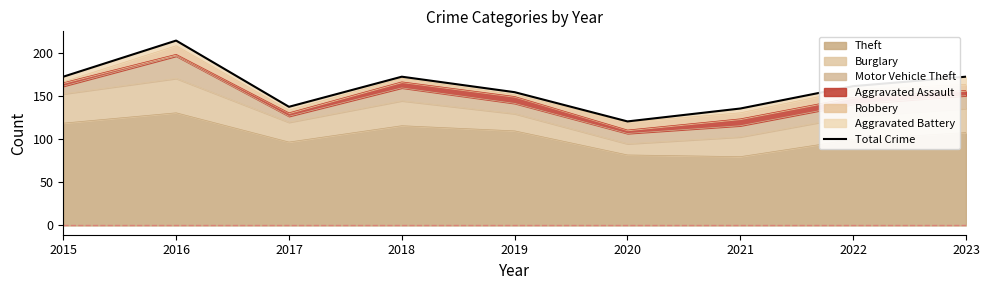

What is the ratio of the value at 2015 to the value at 2022?

1.1